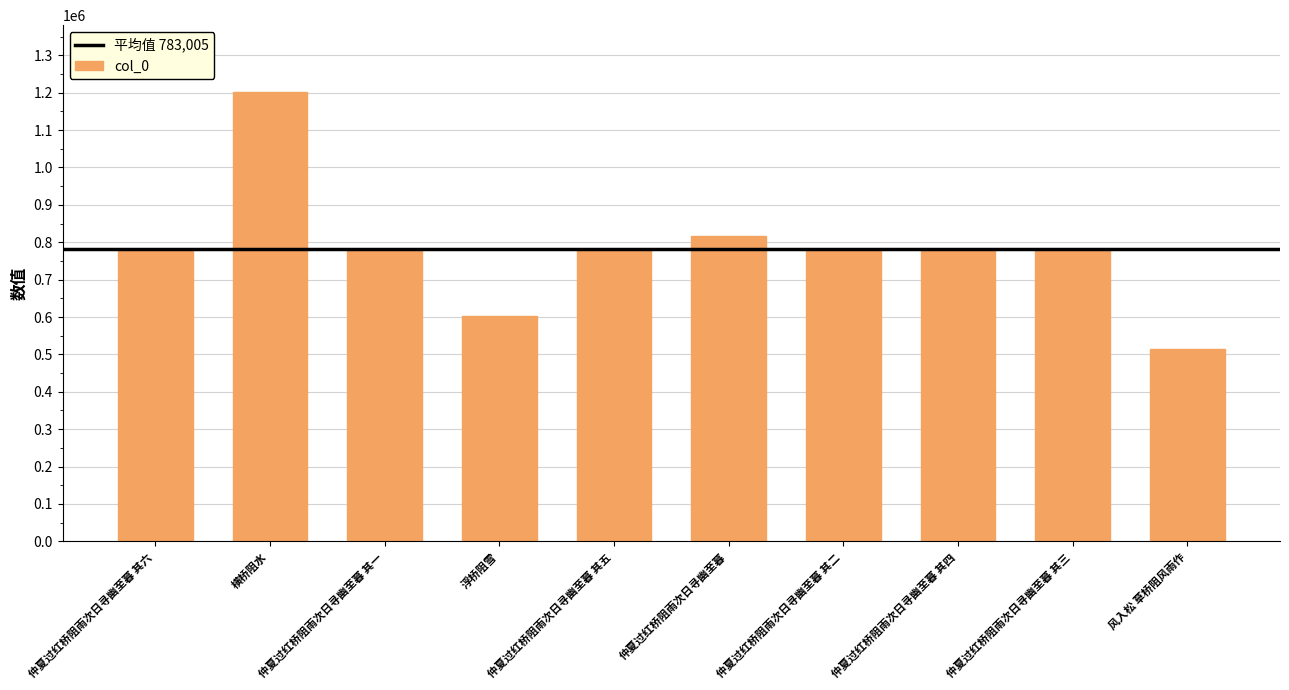

Is it true that the value at 仲夏过红桥阻雨次日寻幽至暮 其四 is 782746?

True